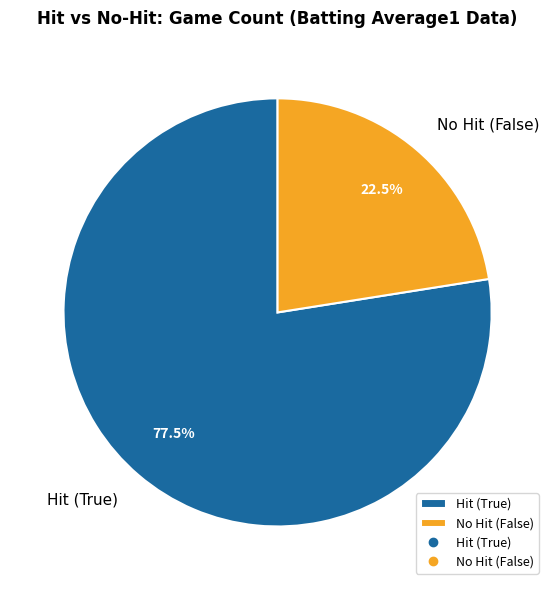

Which category has the smallest portion of the pie?

No Hit (False)